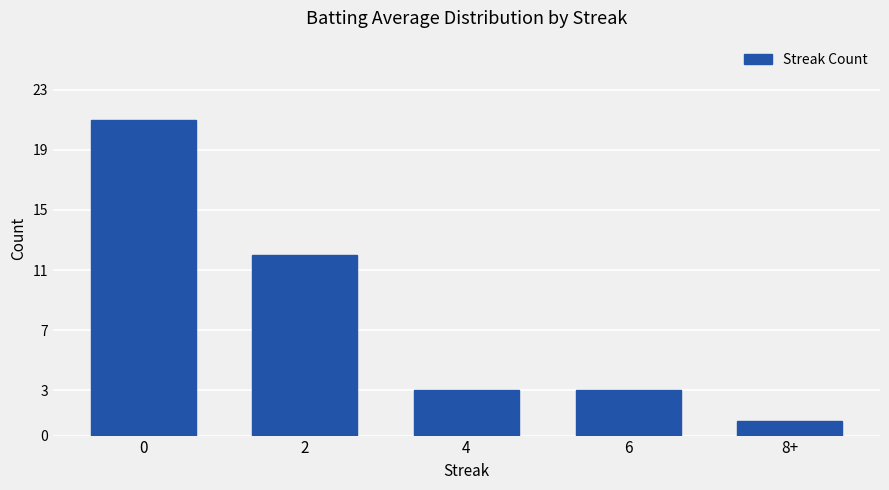

What is the maximum value shown in the chart?

21